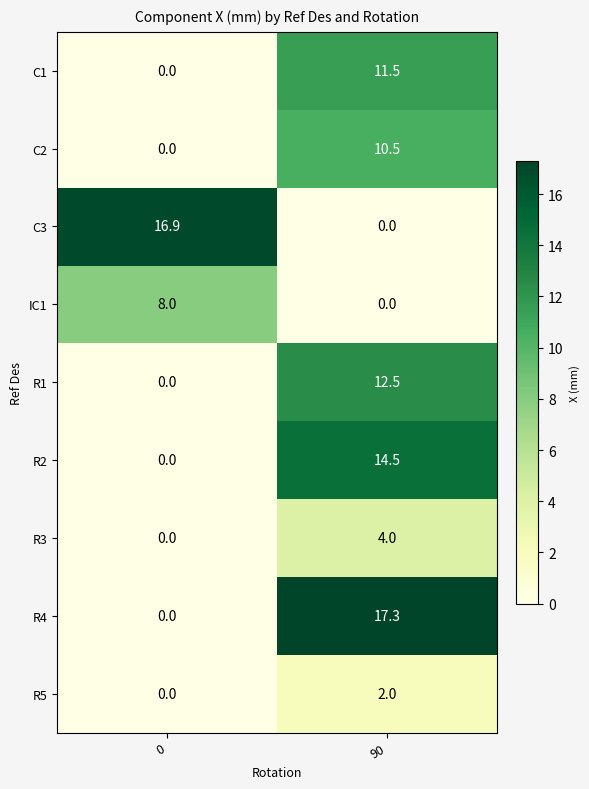

Which series has the largest range (max minus min)?

R4